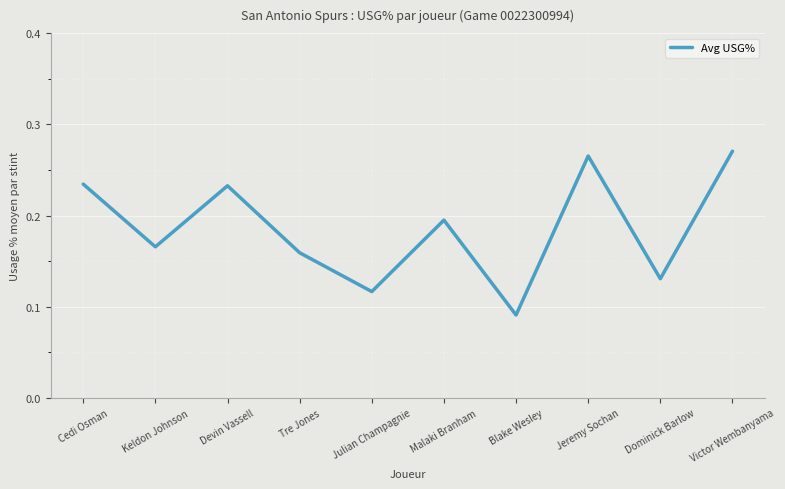

True or false: the data shows 0.3 at Malaki Branham.

False